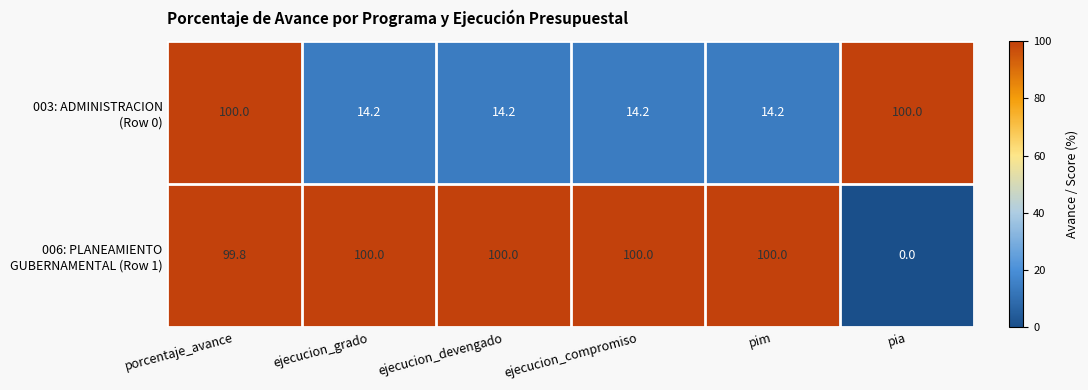

At how many categories does at least one series exceed 26?

6